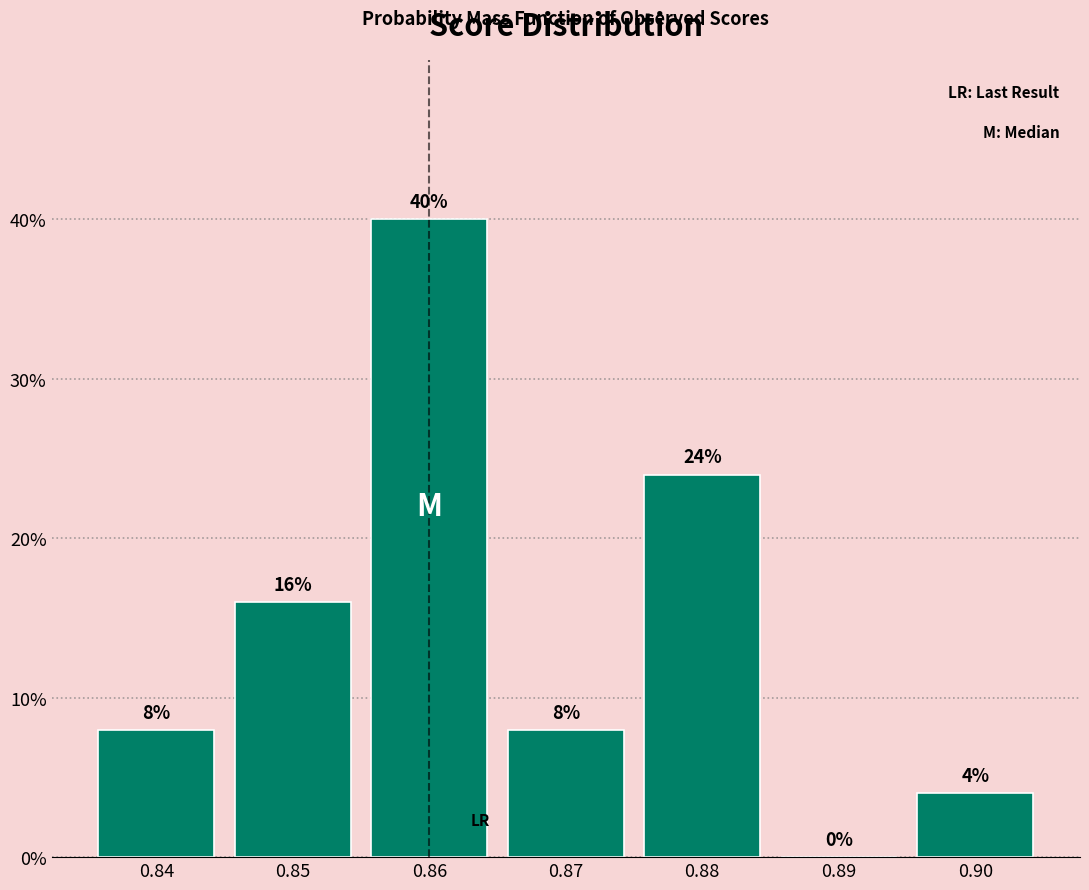

What is the height of the bar covering 0.835 to 0.845 on the x-axis?

8